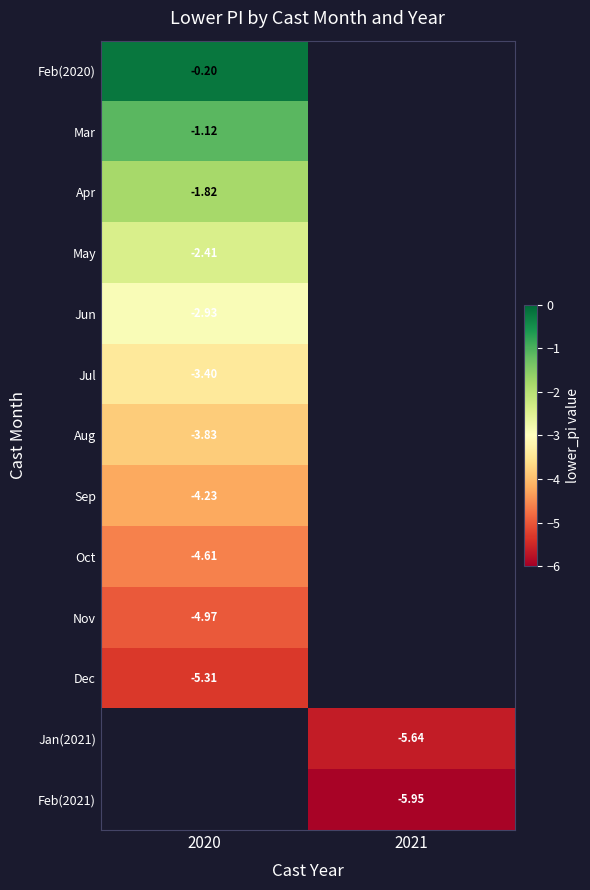

What is the minimum value shown in the chart?

-5.9